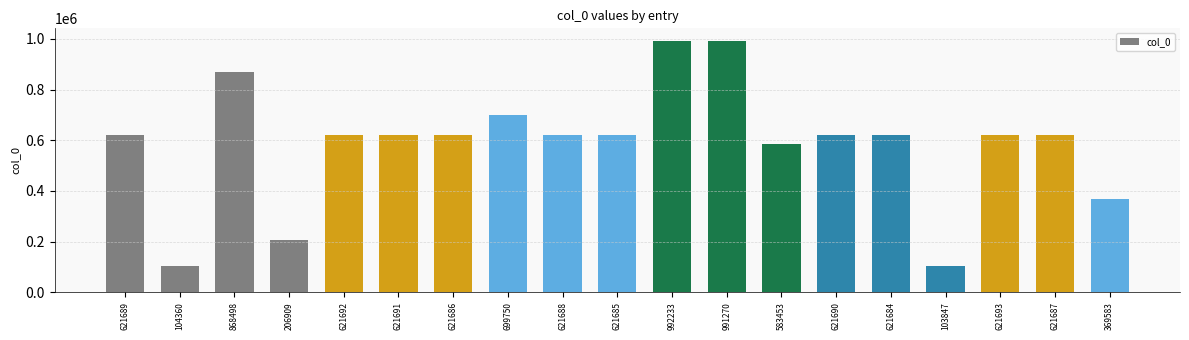

Between 699750 and 206909, which is larger?

699750